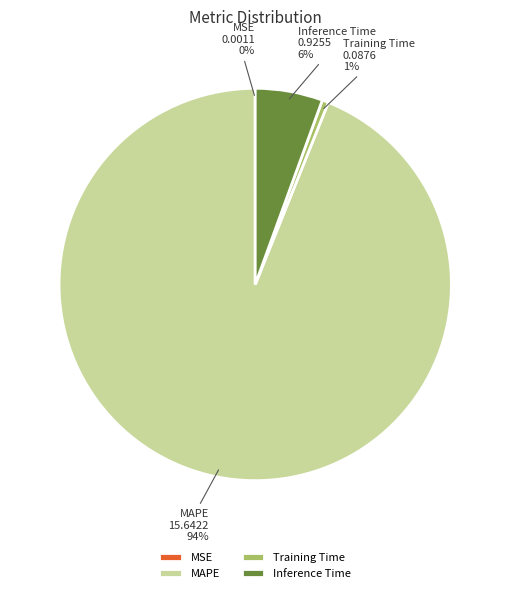

To the nearest percent, what portion does Inference Time represent?

6%